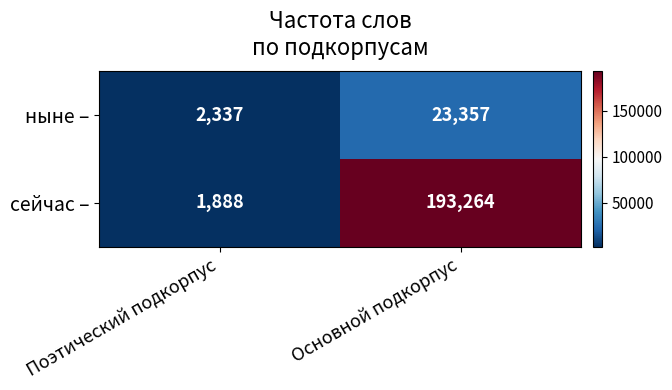

True or false: ныне – has a value of 515 at Поэтический подкорпус.

False